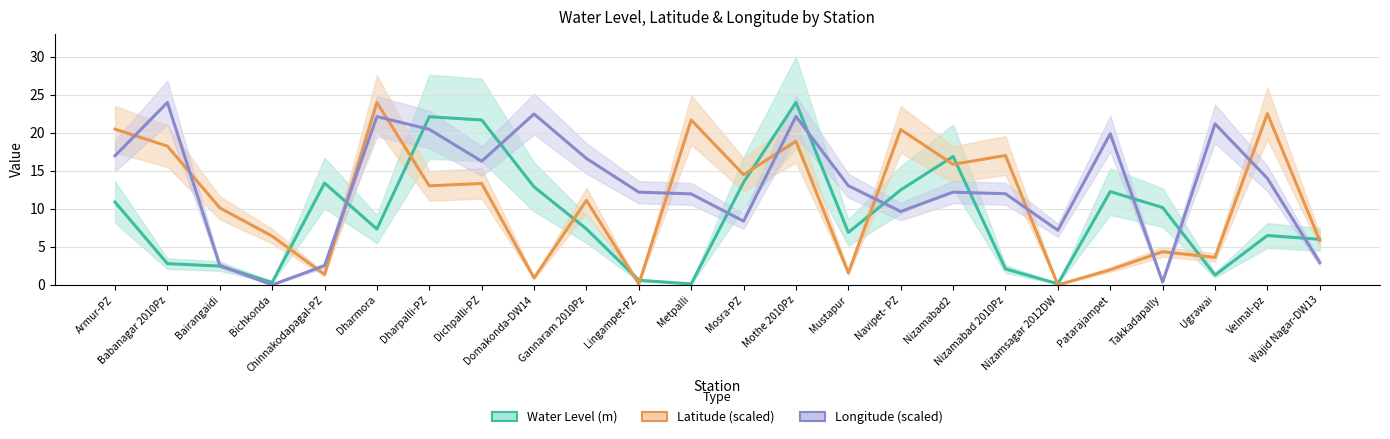

How many lines are shown in the chart?

3